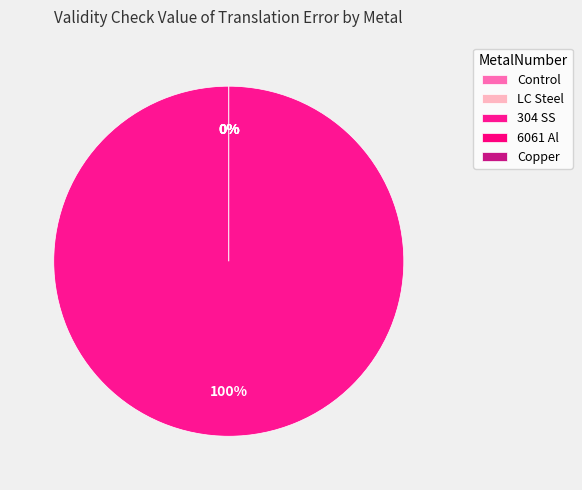

Count the number of slices in the pie.

5